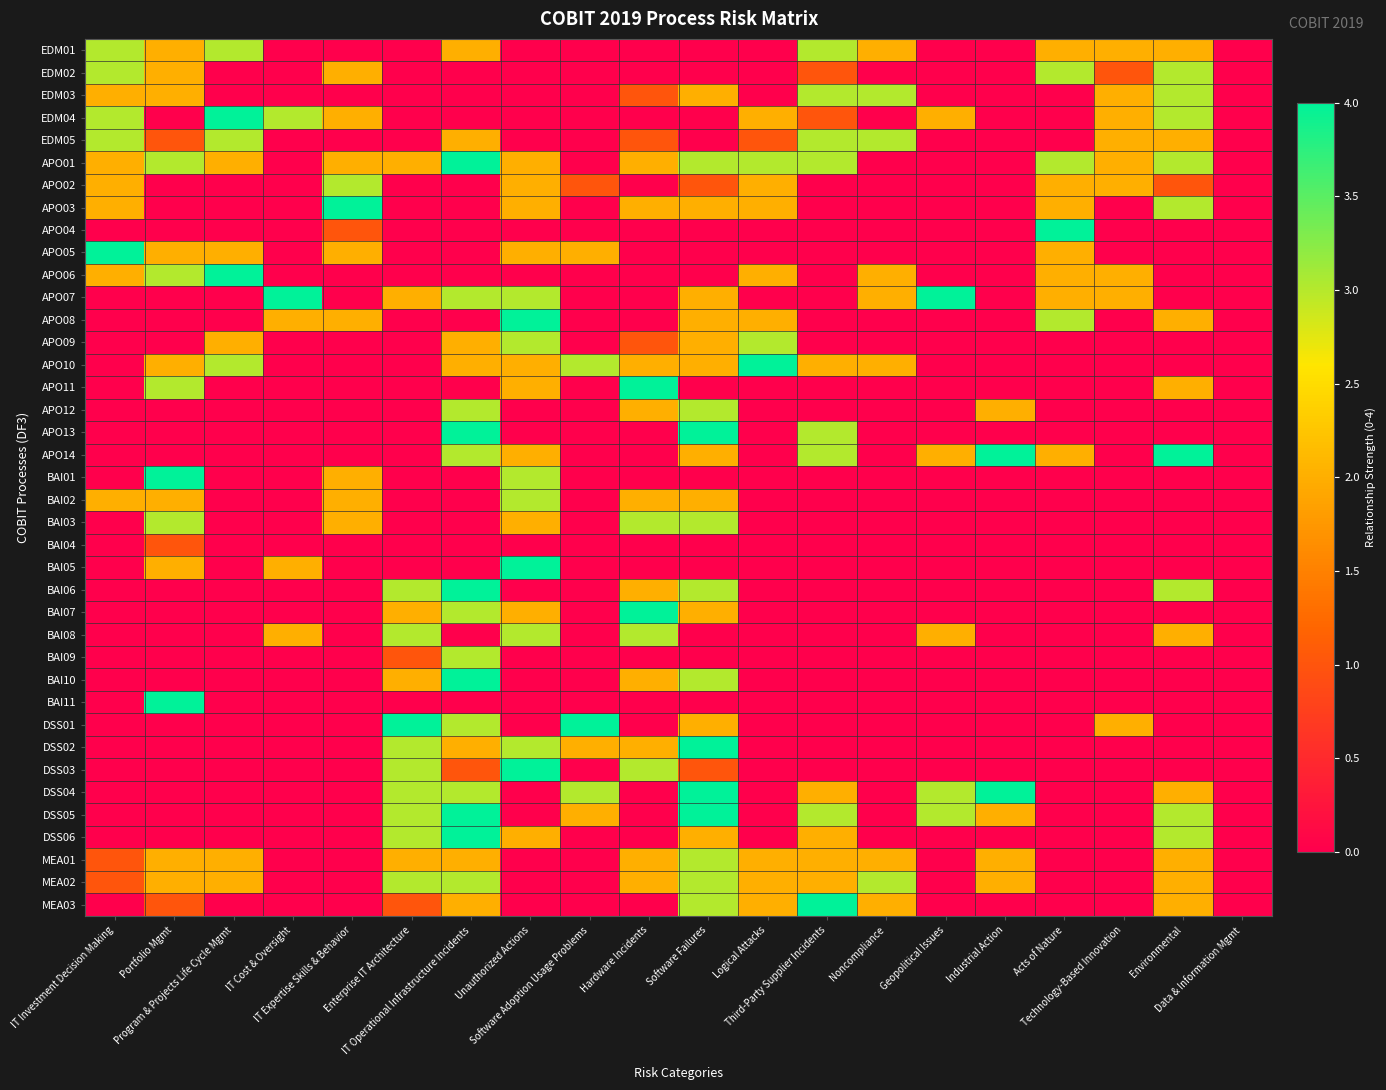

At how many categories does at least one series exceed 2?

18